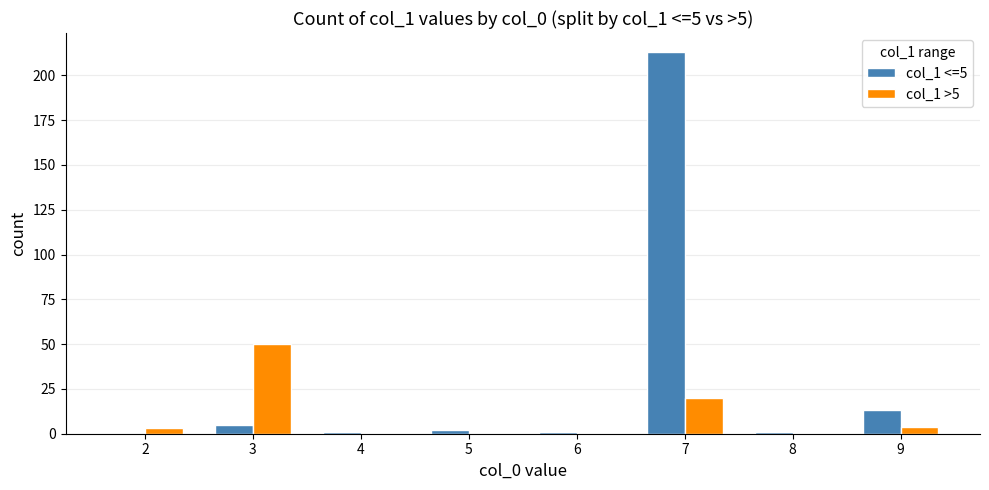

Is it true that col_1 <=5 equals 1 at 6?

True